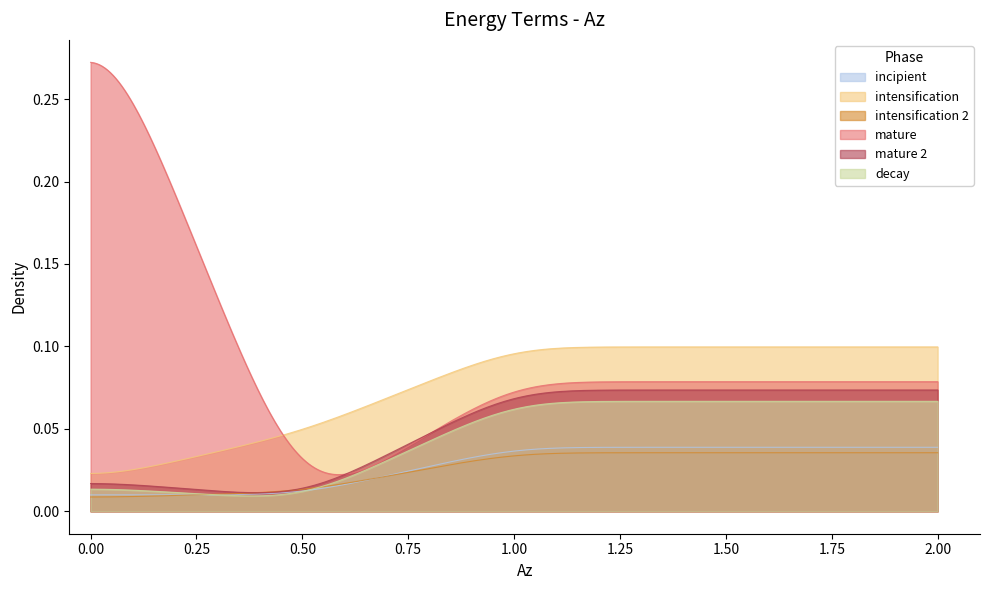

Reading right to left, transcribe all the data shown in this chart.

col_1: col_2=0.0	col_1=0.0	col_0=0.0
col_2: col_2=0.1	col_1=0.0	col_0=0.0
col_3: col_2=0.0	col_1=0.0	col_0=0.0
col_4: col_2=0.1	col_1=-0.0	col_0=0.3
col_5: col_2=0.1	col_1=0.0	col_0=0.0
col_6: col_2=0.1	col_1=0.0	col_0=0.0